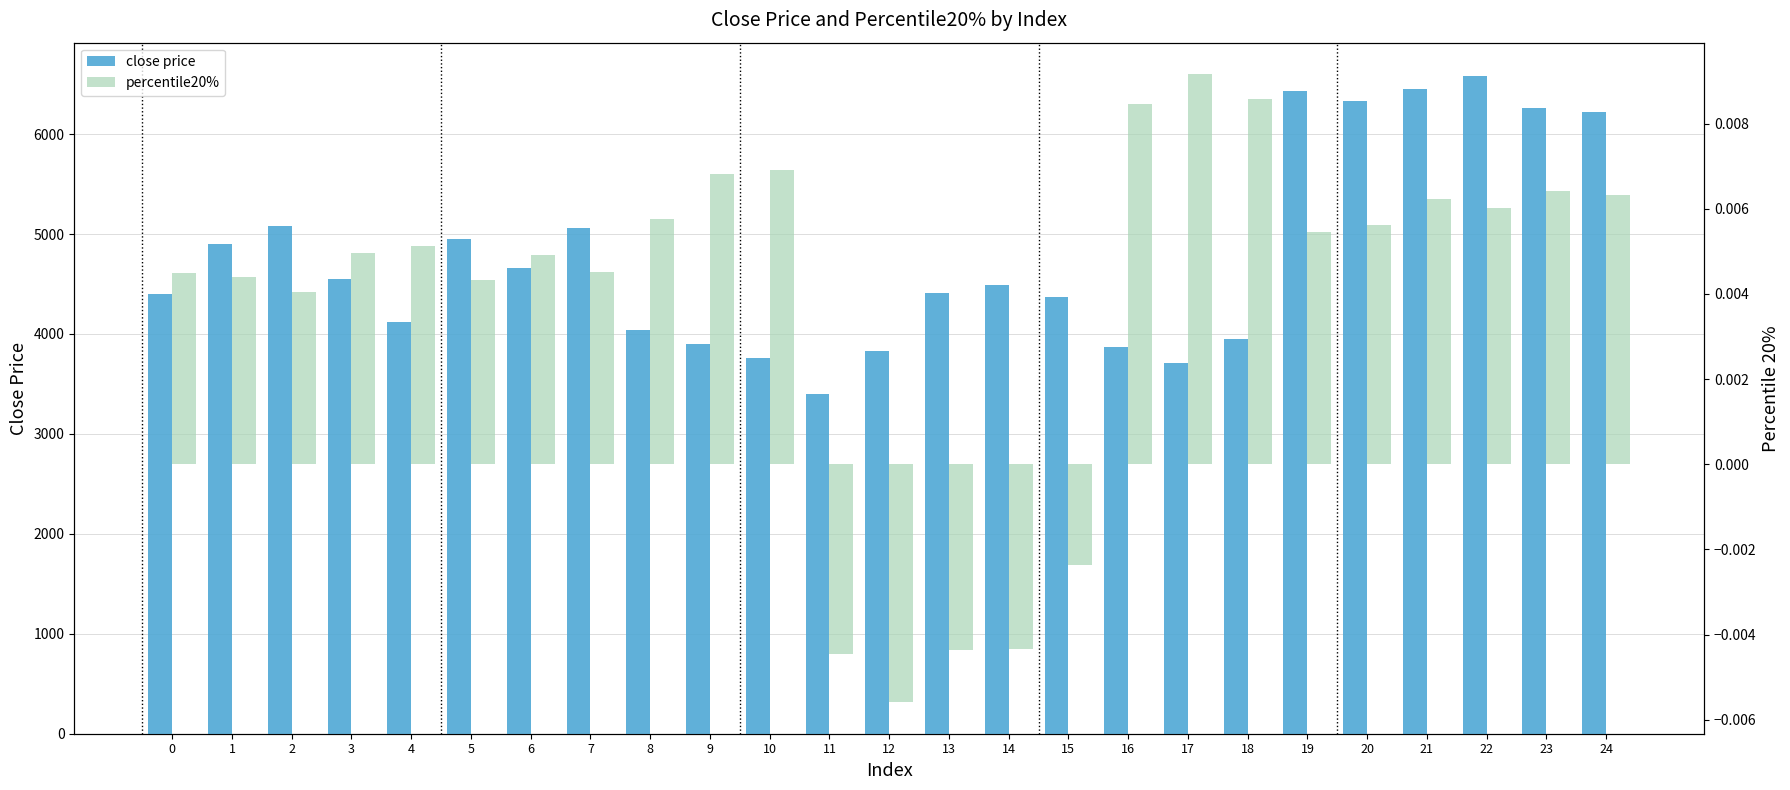

At how many categories does at least one series exceed 5303?

6